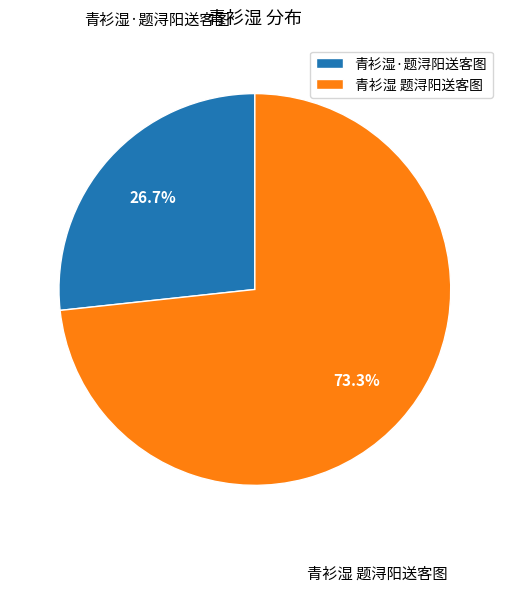

What is the largest slice in the pie chart?

青衫湿 题浔阳送客图